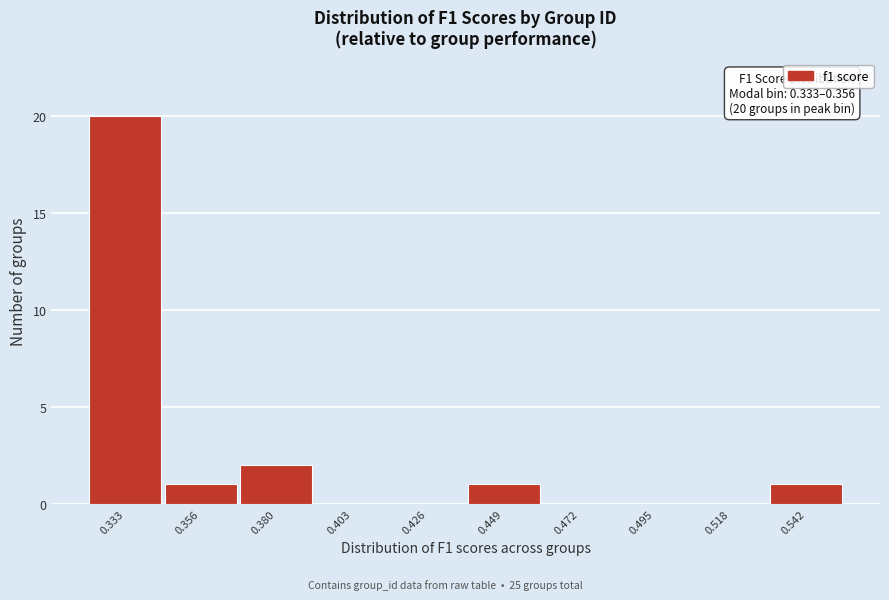

Reading right to left, transcribe all the data shown in this chart.

0.542=1	0.518=0	0.495=0	0.472=0	0.449=1	0.426=0	0.403=0	0.380=2	0.356=1	0.333=20